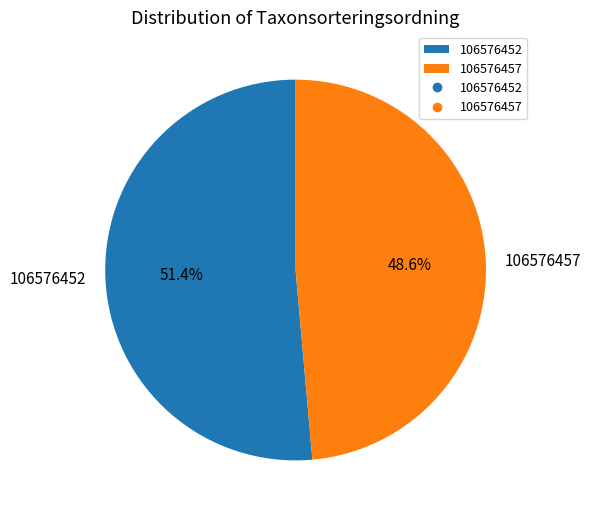

Count the number of slices in the pie.

2